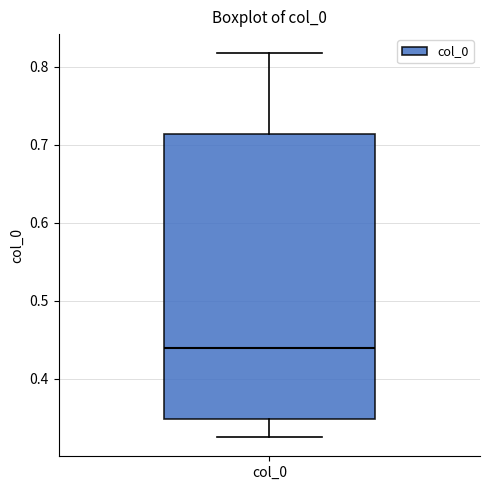

Read this box plot against the y-axis: the position of the median line, the range covered by the box, and the ends of both whiskers. The values are not printed on the chart, so give them approximately, as read against the axis.

median 0.44, box 0.35 to 0.71, whiskers 0.33 to 0.82